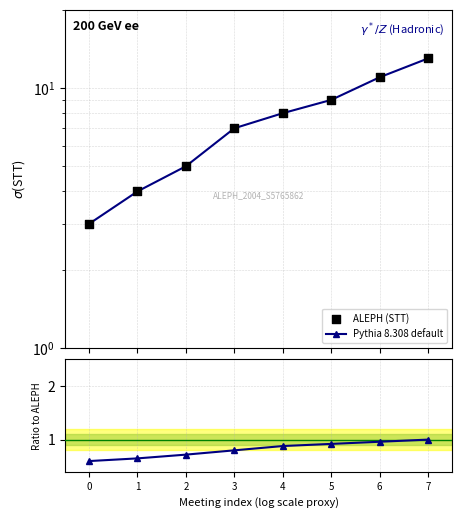

At how many categories does at least one series exceed 1?

8